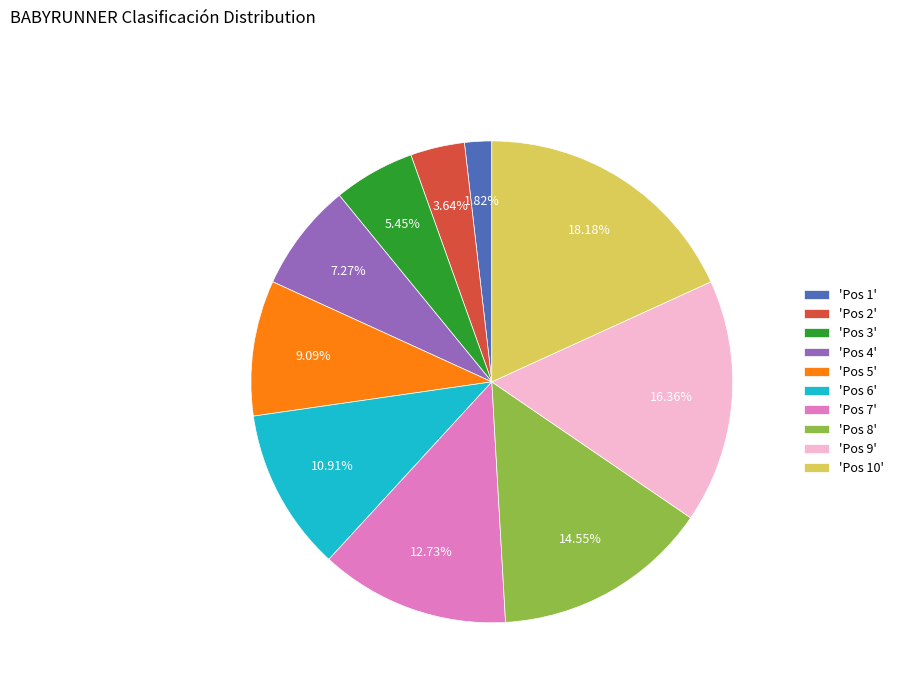

Rank the categories by value from highest to lowest.

'Pos 10', 'Pos 9', 'Pos 8', 'Pos 7', 'Pos 6', 'Pos 5', 'Pos 4', 'Pos 3', 'Pos 2', 'Pos 1'